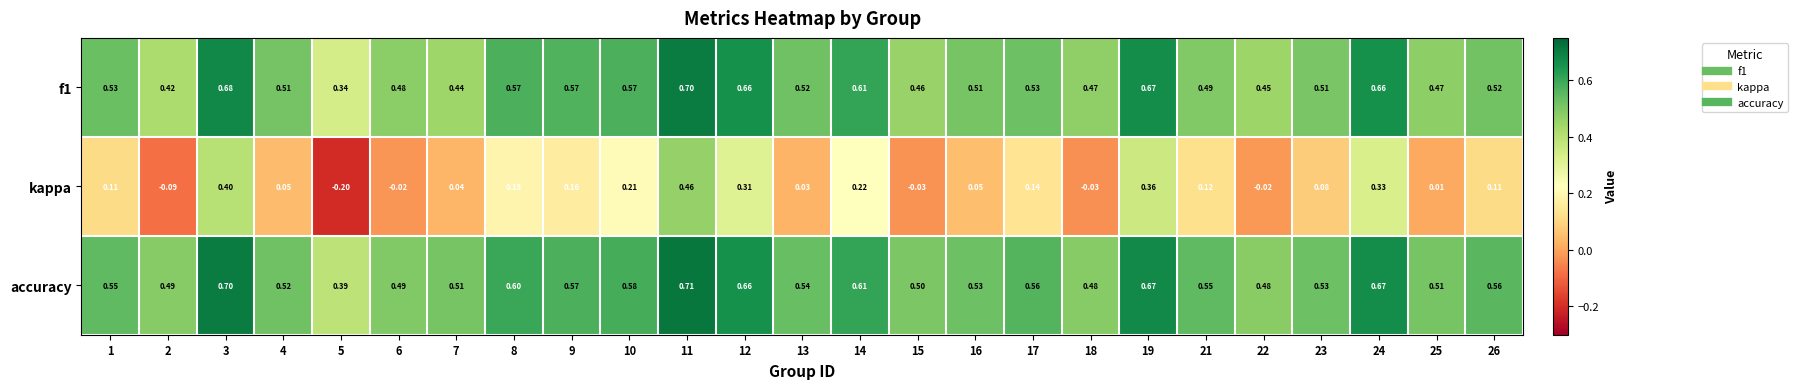

What is the total value across all series at 24?

1.7